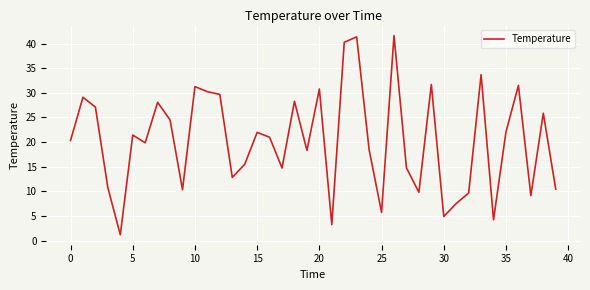

Is this an area chart (filled region under the line)?

No